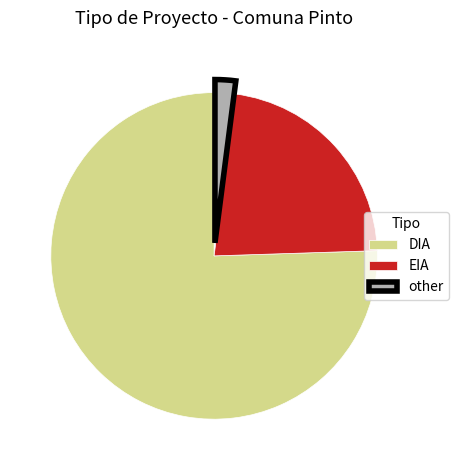

Do other and EIA together represent more than half of the pie?

No